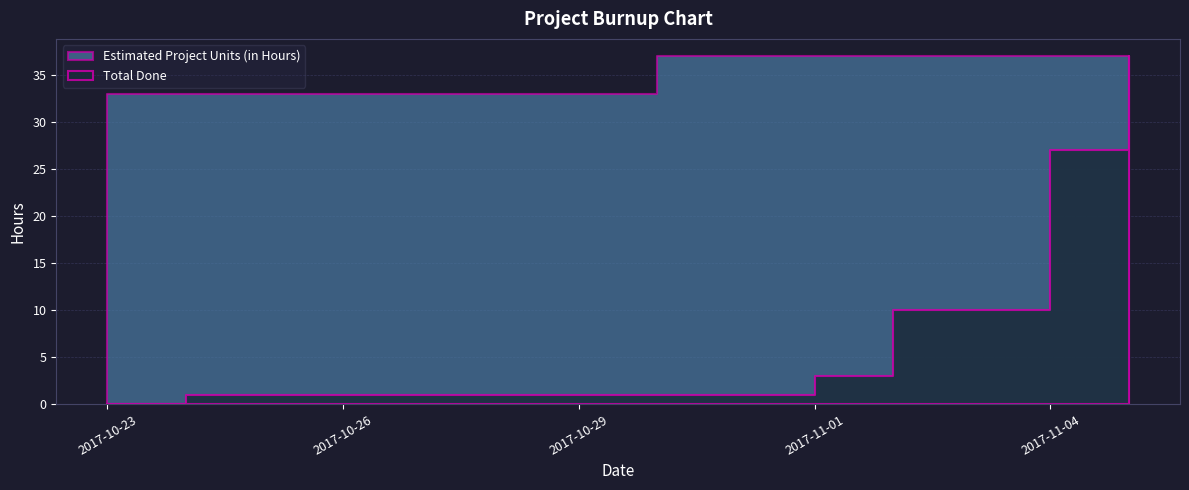

True or false: Estimated Project Units (in Hours) has more than 2 points higher than both neighbors.

False